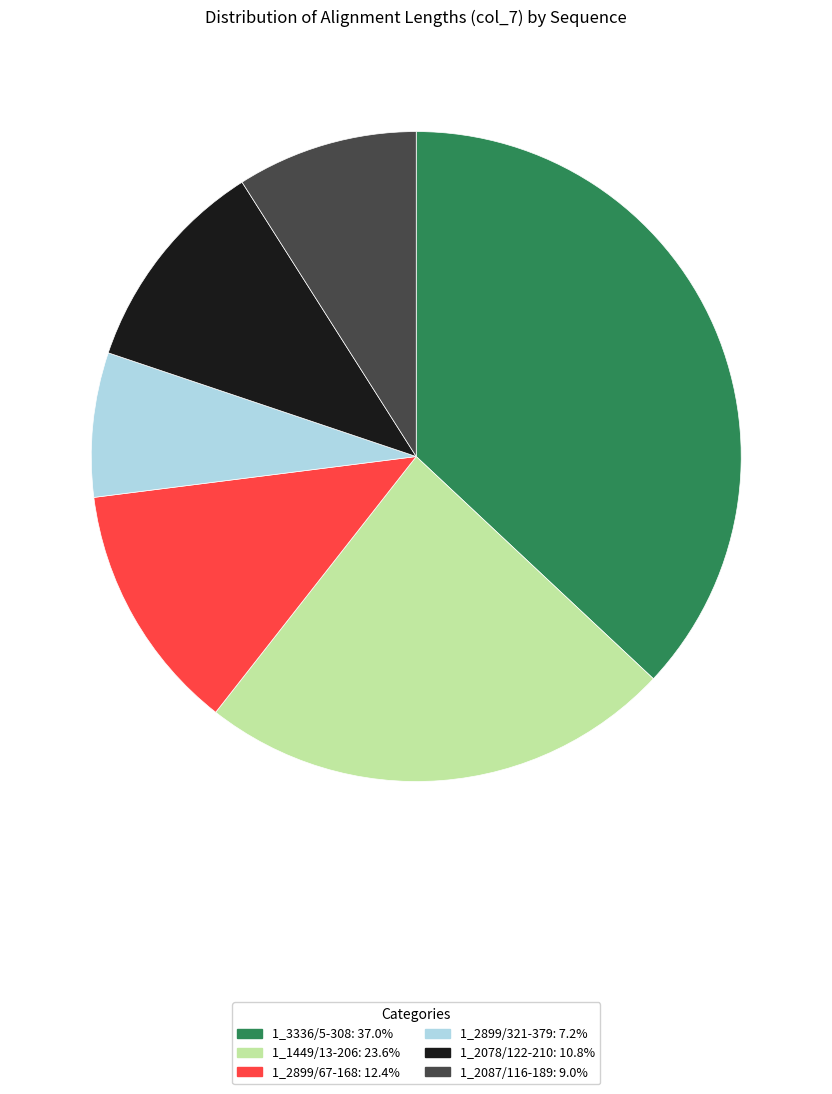

What is the ratio of the value at 1_1449/13-206: 23.6% to the value at 1_2899/321-379: 7.2%?

3.3